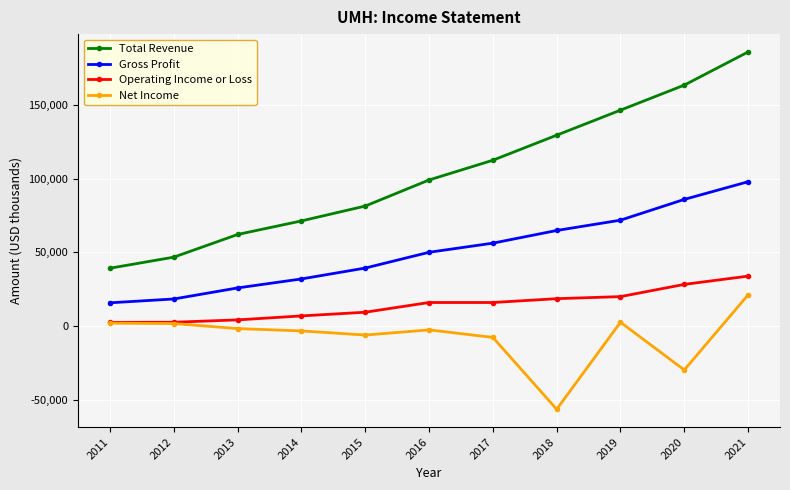

True or false: Gross Profit has a value of 86000 at 2020.

True